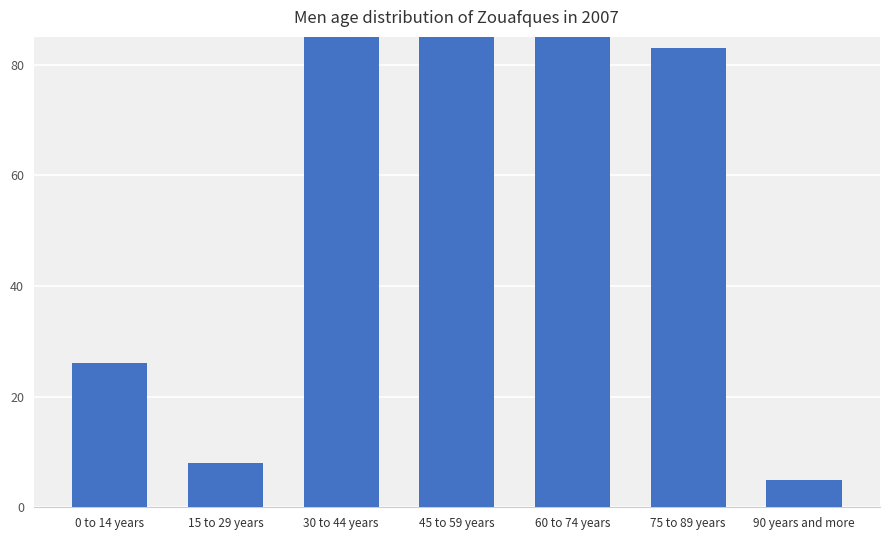

Rank the categories by value from highest to lowest.

60 to 74 years, 45 to 59 years, 30 to 44 years, 75 to 89 years, 0 to 14 years, 15 to 29 years, 90 years and more